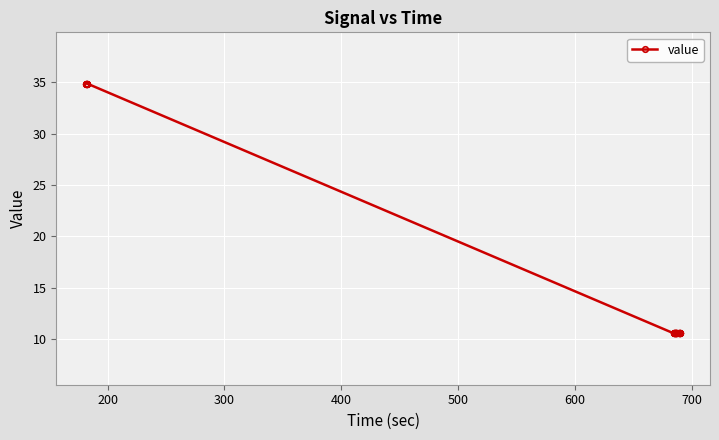

What is the smallest value displayed?

10.5